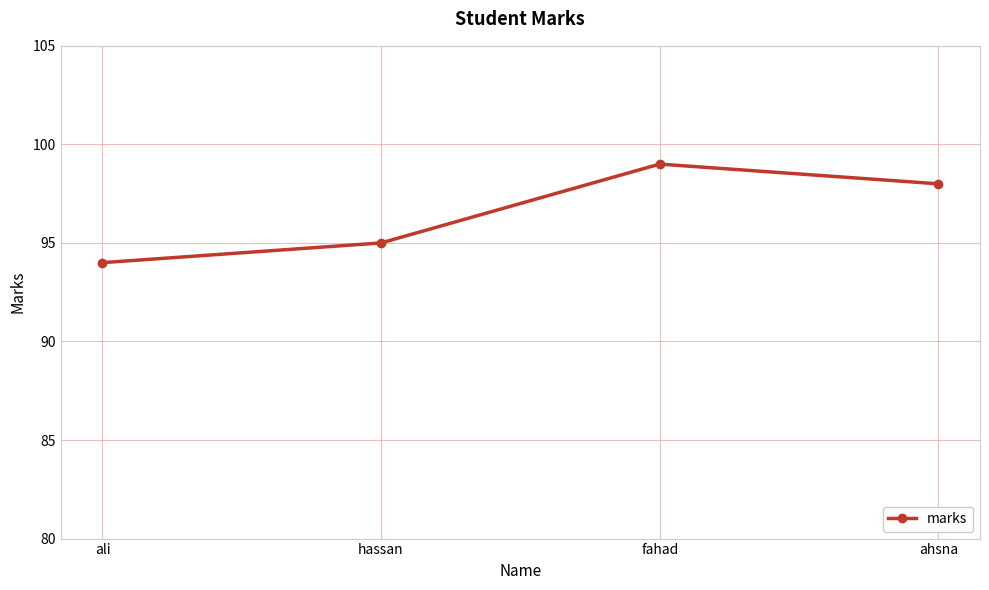

Which category has the lowest value across all series?

ali